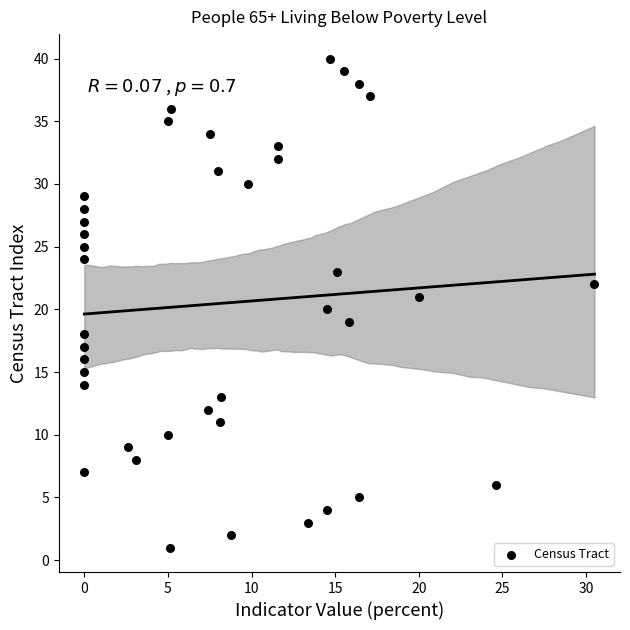

What is the range of Y values (max minus min)?

39